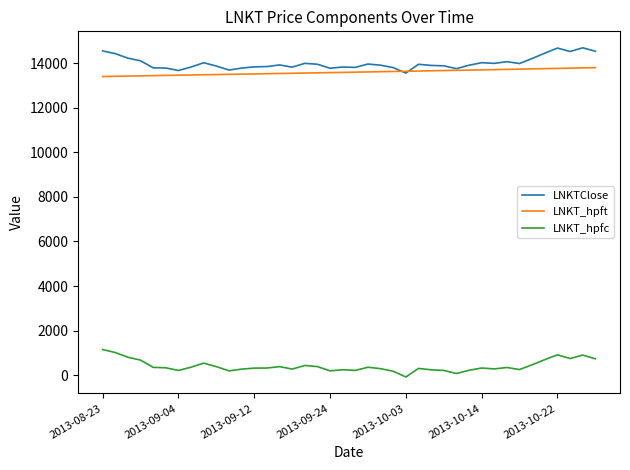

What is the minimum value for LNKT_hpft?

13401.0